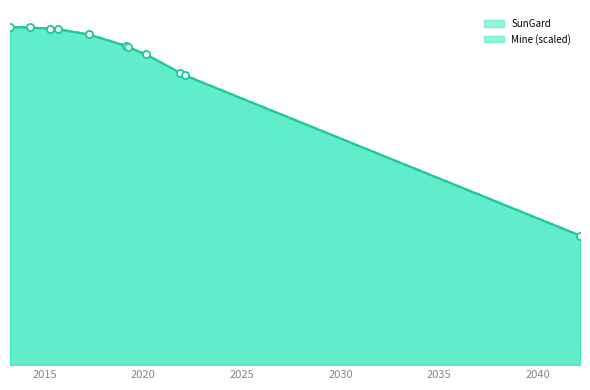

At how many categories does at least one series exceed 89?

8